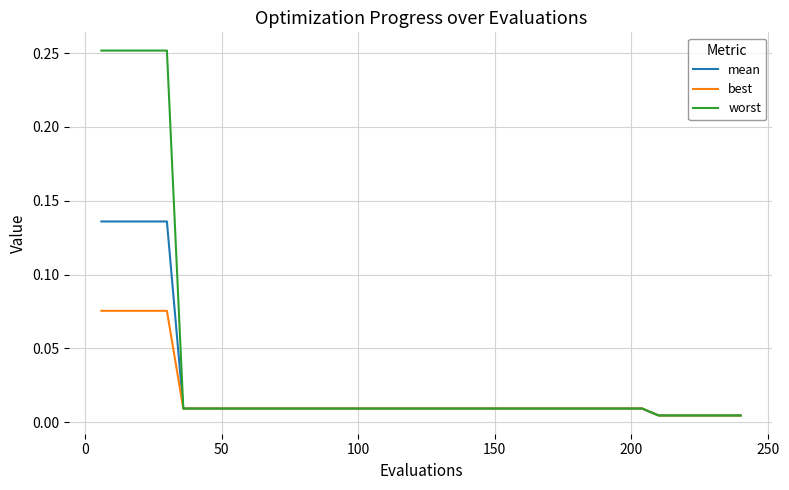

Rank the series by their maximum value, from lowest to highest.

best, mean, worst